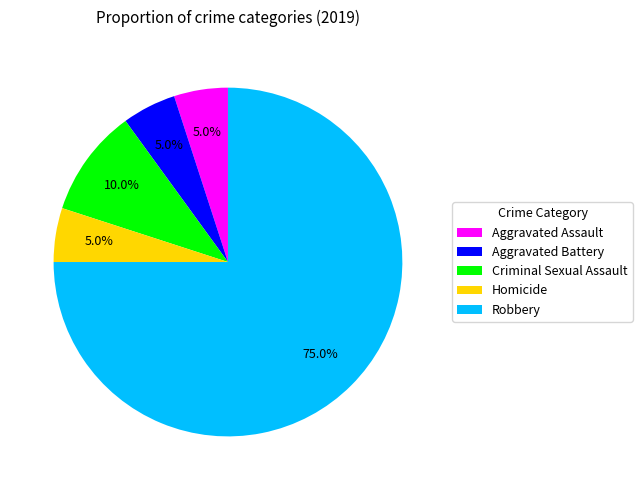

To the nearest percent, what percentage of the pie is Homicide?

5%